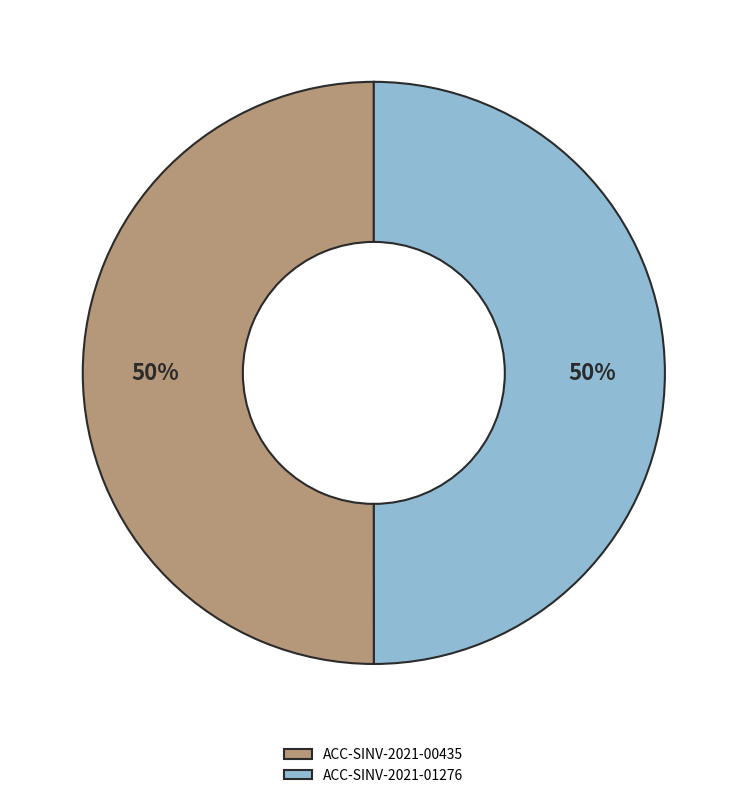

What is the ratio of the value at ACC-SINV-2021-00435 to the value at ACC-SINV-2021-01276?

1.0